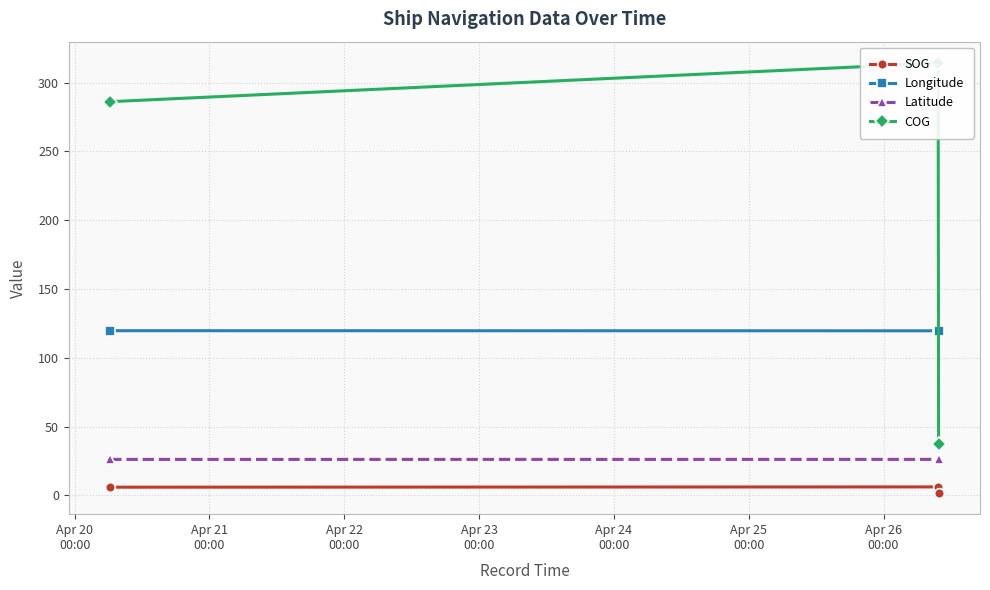

What is the value of the Longitude point at the 1st from the left?

119.7